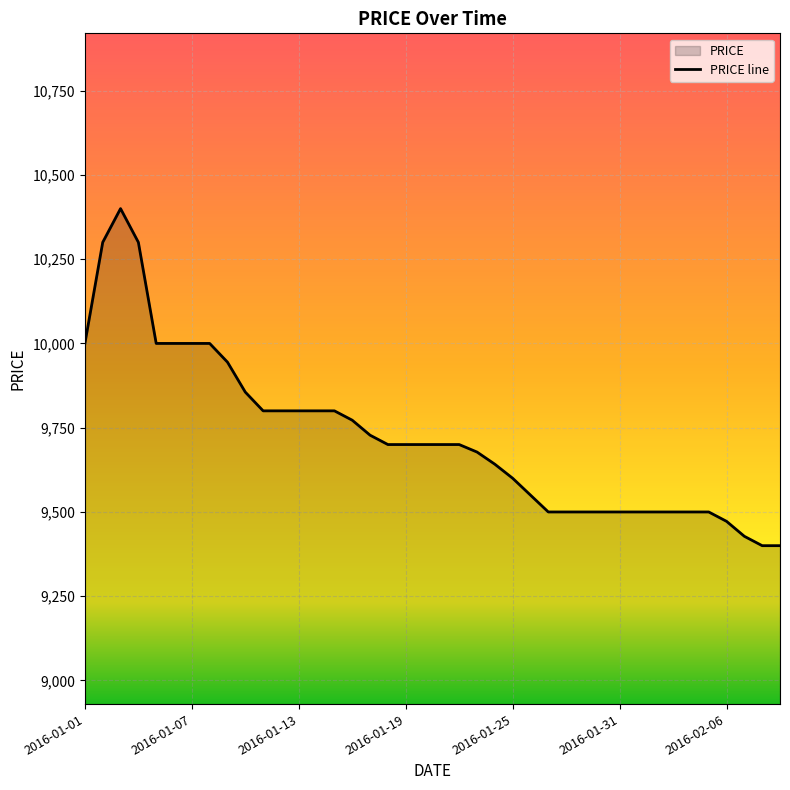

What is the sum of all values?

388969.4